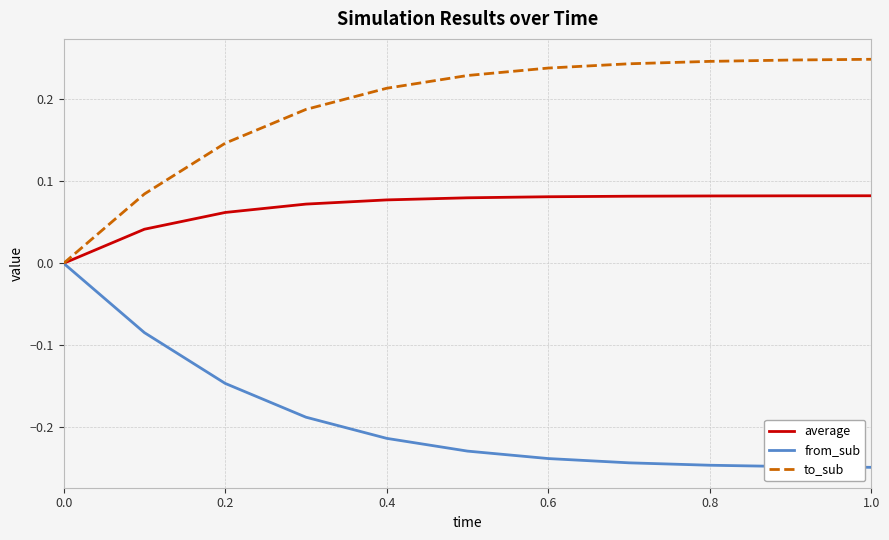

Is this an area chart (filled region under the line)?

No